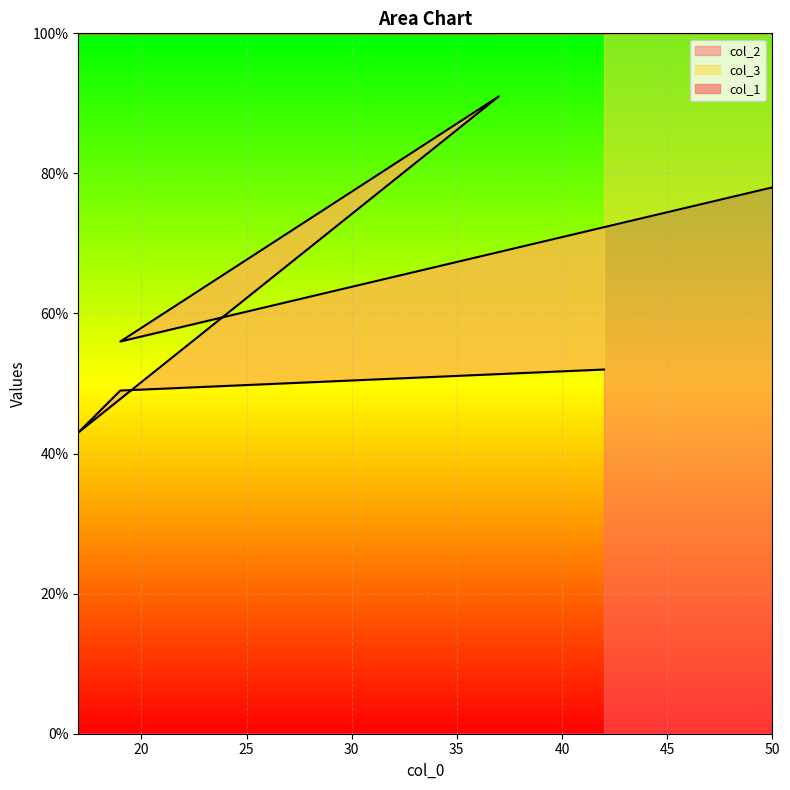

What is the minimum value for col_2?

43